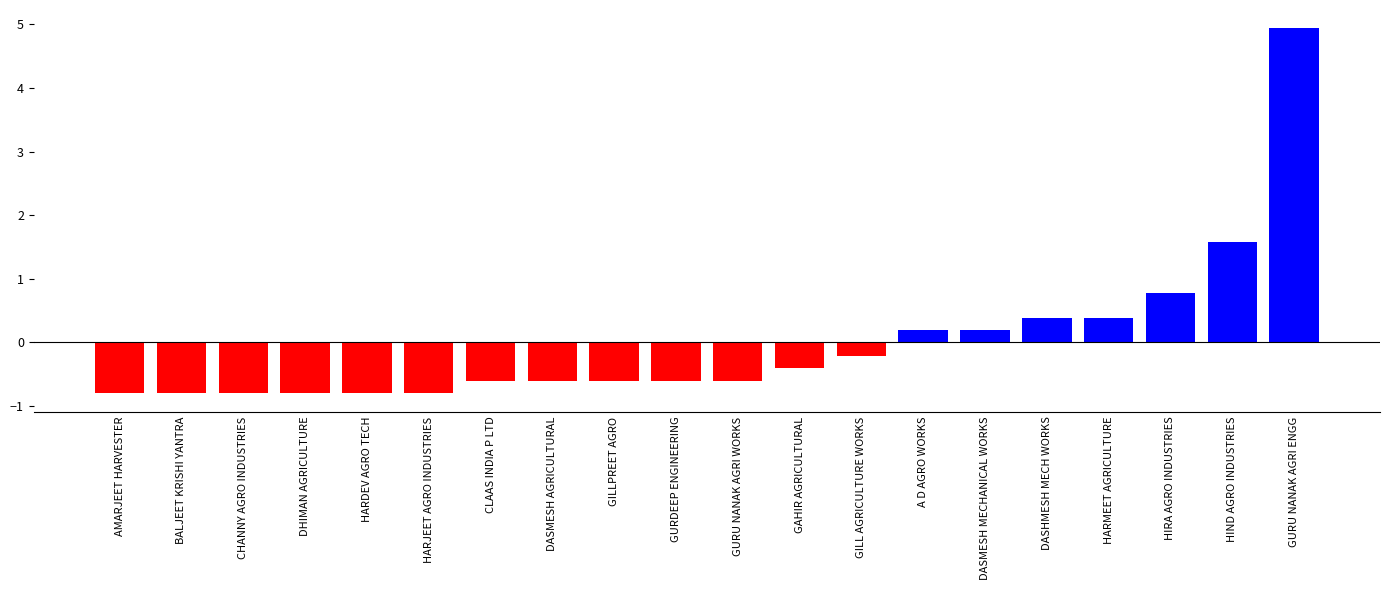

Where is the data nearest to the value 2?

HIND AGRO INDUSTRIES